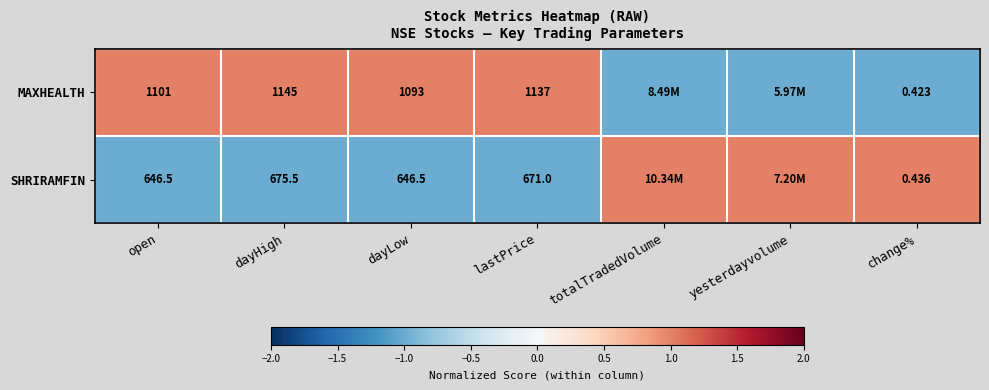

Is the value of SHRIRAMFIN at dayLow greater than the value of MAXHEALTH at dayLow?

No